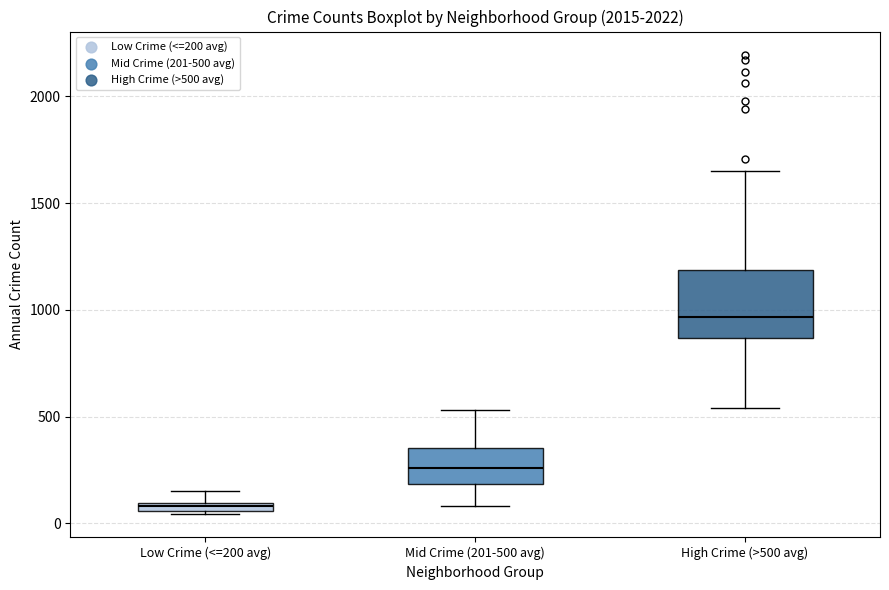

Which box's median line is the highest?

High Crime (>500 avg)